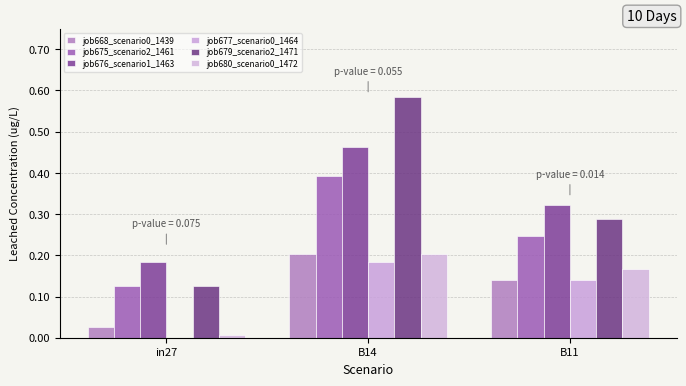

True or false: job679_scenario2_1471 has a value of 0.3 at B11.

True